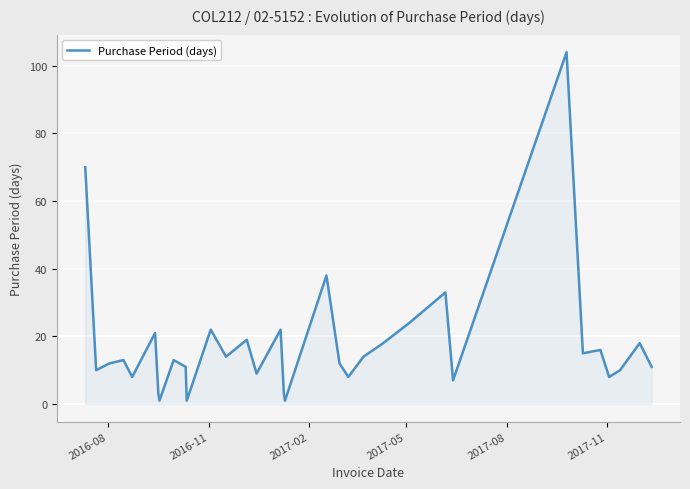

What is the sum of all values?

589